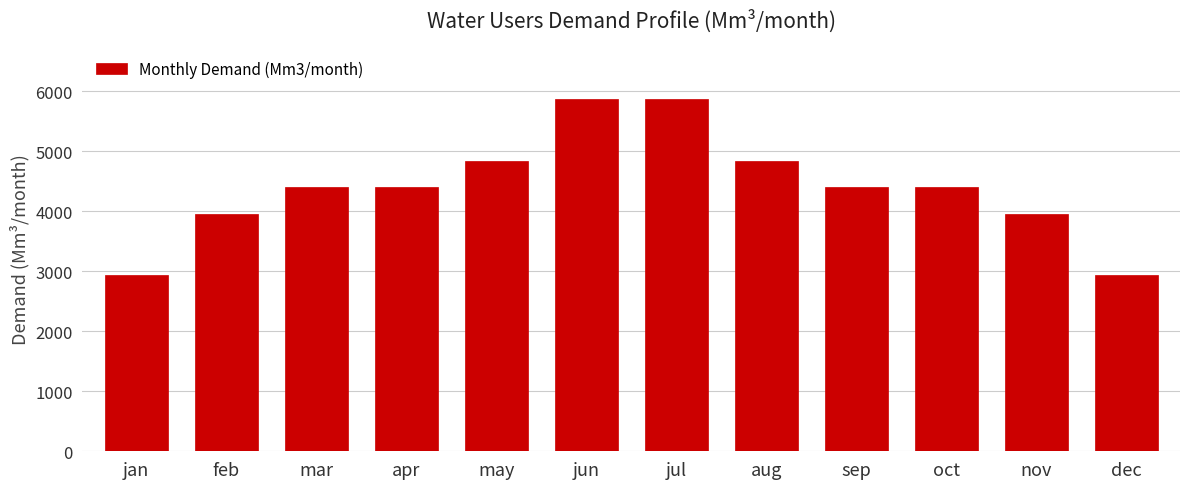

Reading left to right, list all the values displayed in this chart.

jan=2933.3	feb=3960.0	mar=4400.0	apr=4400.0	may=4840.0	jun=5866.7	jul=5866.7	aug=4840.0	sep=4400.0	oct=4400.0	nov=3960.0	dec=2933.3